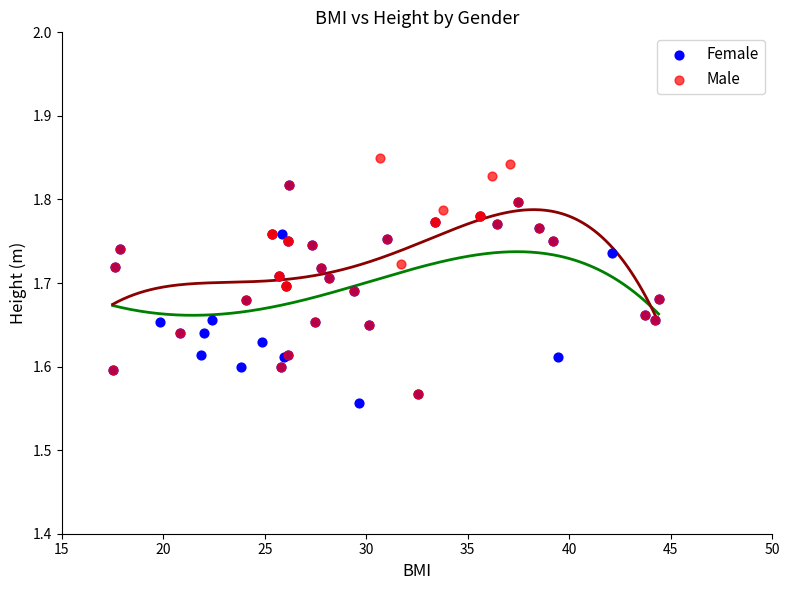

Which series reaches the maximum Y coordinate?

Male